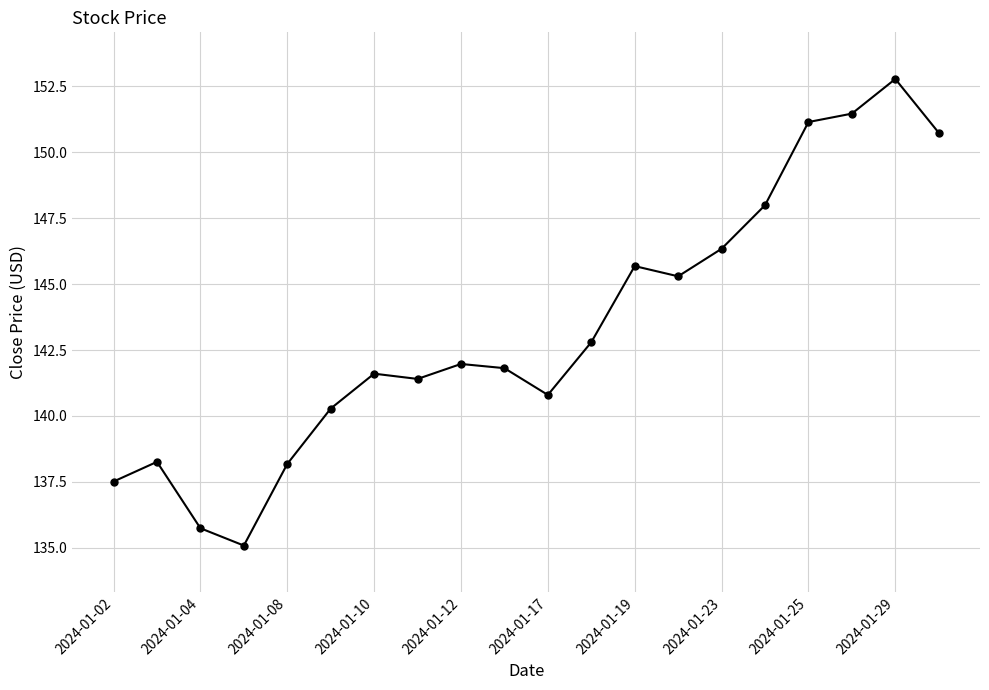

What is the sum of all values?

2866.9